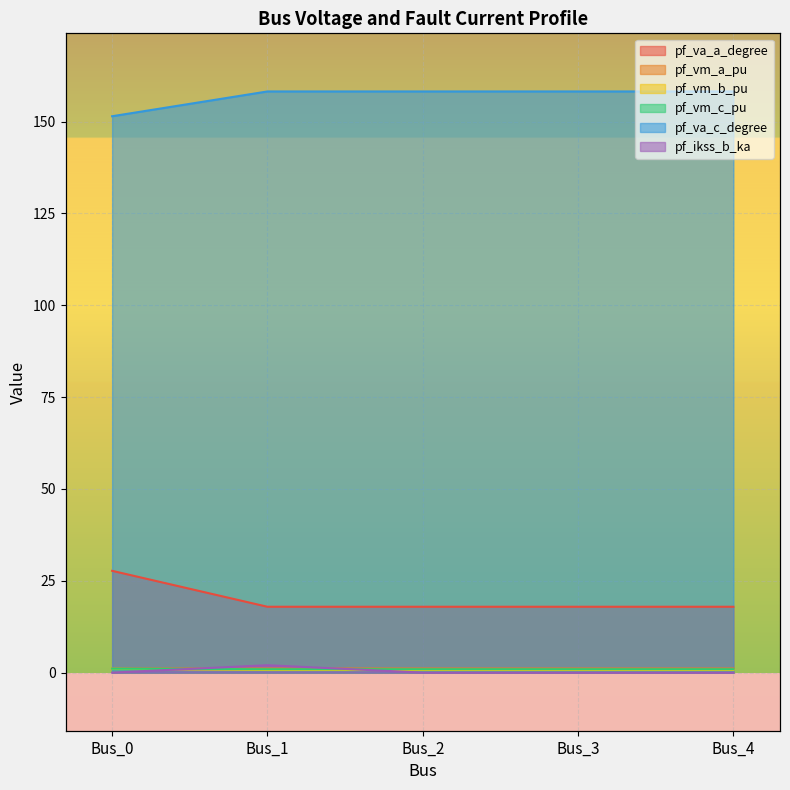

How many intersections are there between pf_vm_b_pu and pf_ikss_b_ka?

2